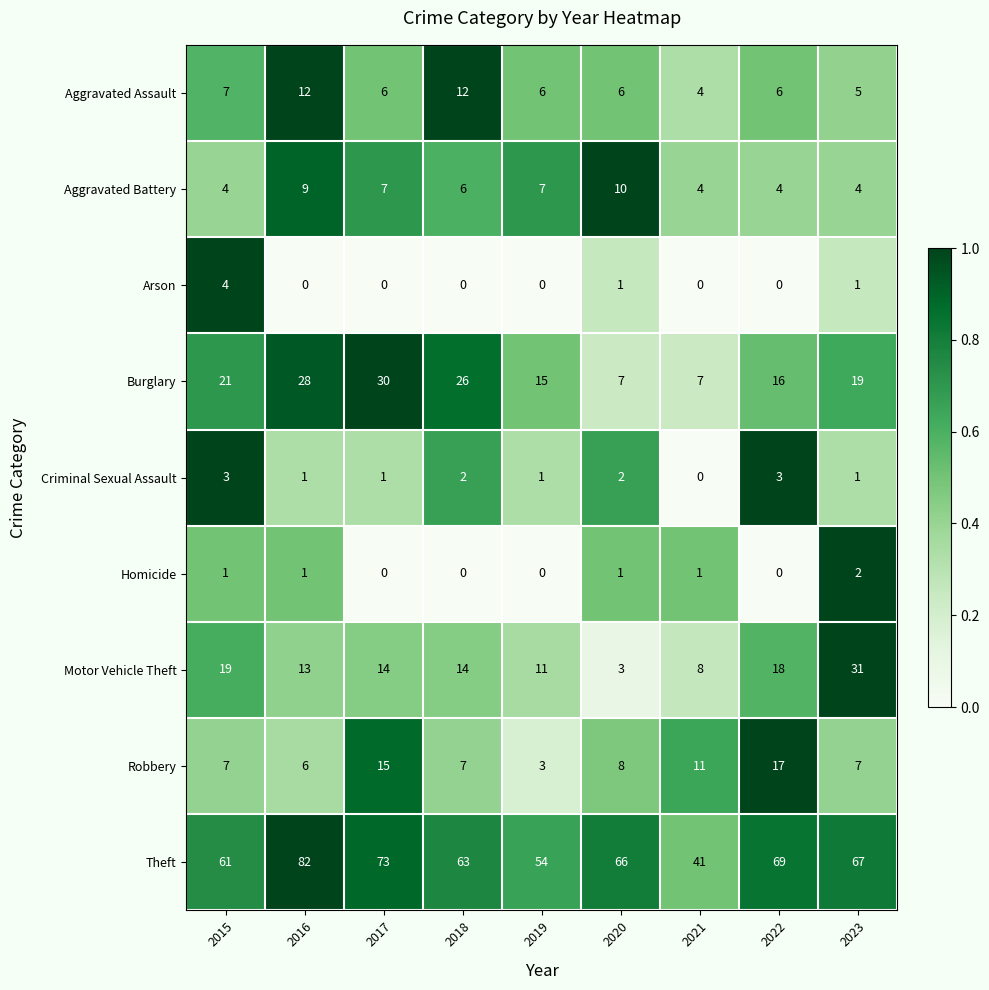

What is the difference between the maximum and second lowest values in the Theft series?

28